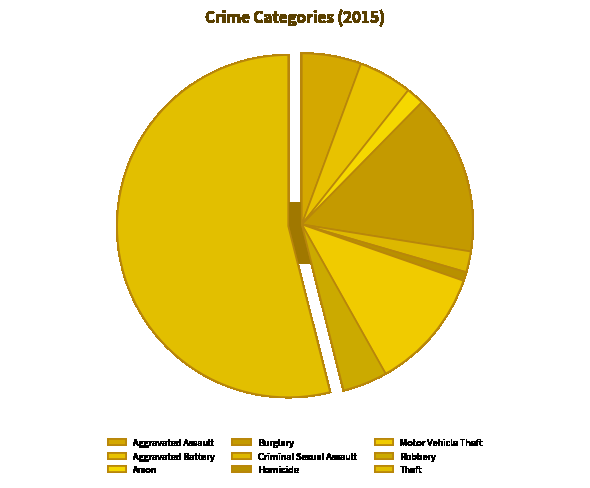

What percentage is the Aggravated Battery slice, to the nearest percent?

5%